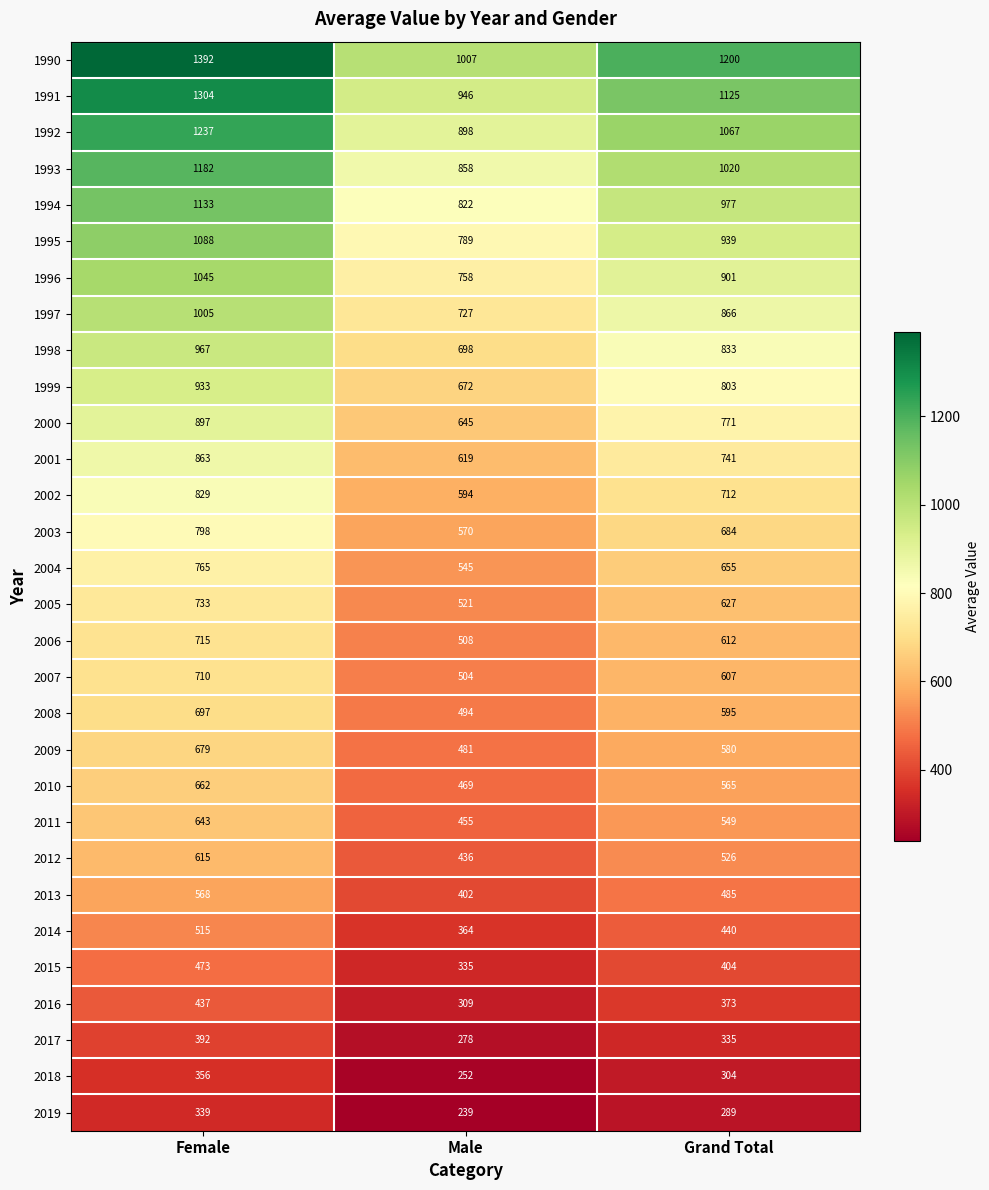

Count the 2007 values in the range 504 to 710.

3